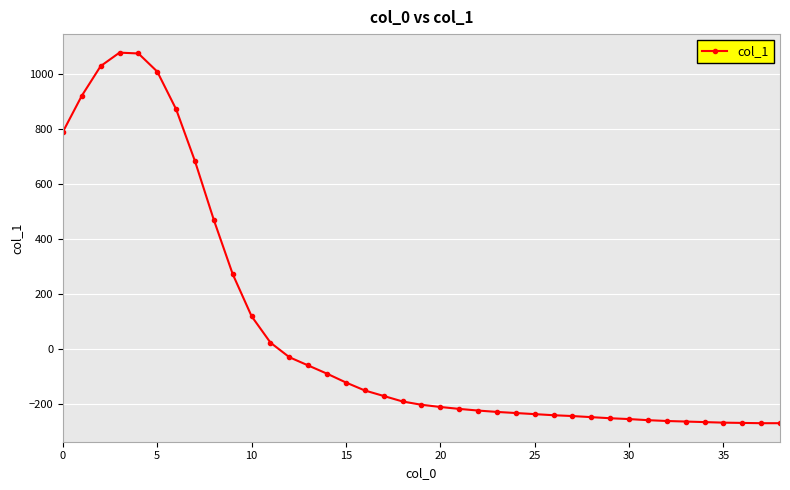

What is the smallest value displayed?

-271